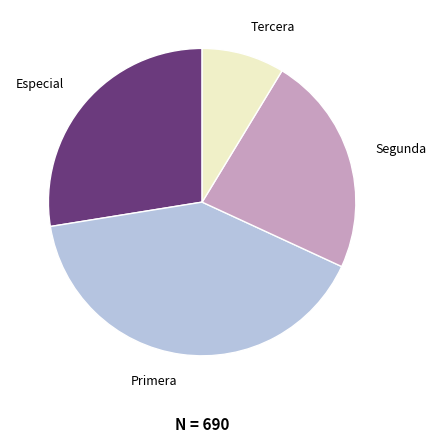

How many slices are in this pie chart?

4